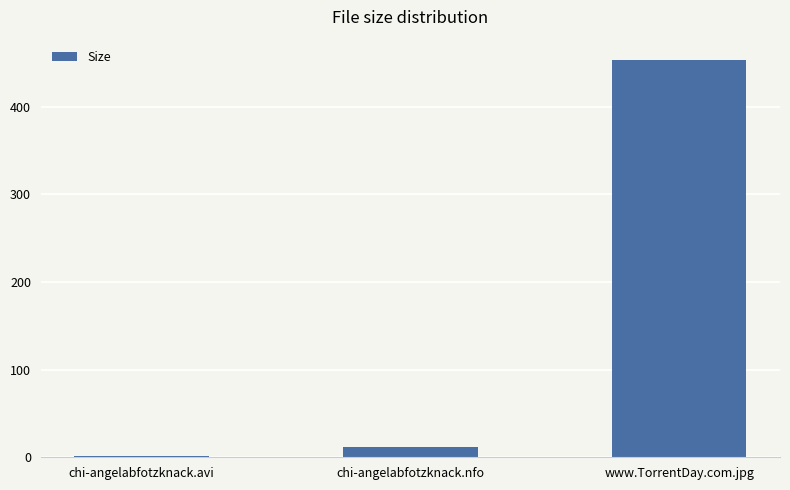

Which has a higher value, chi-angelabfotzknack.avi or chi-angelabfotzknack.nfo?

chi-angelabfotzknack.nfo